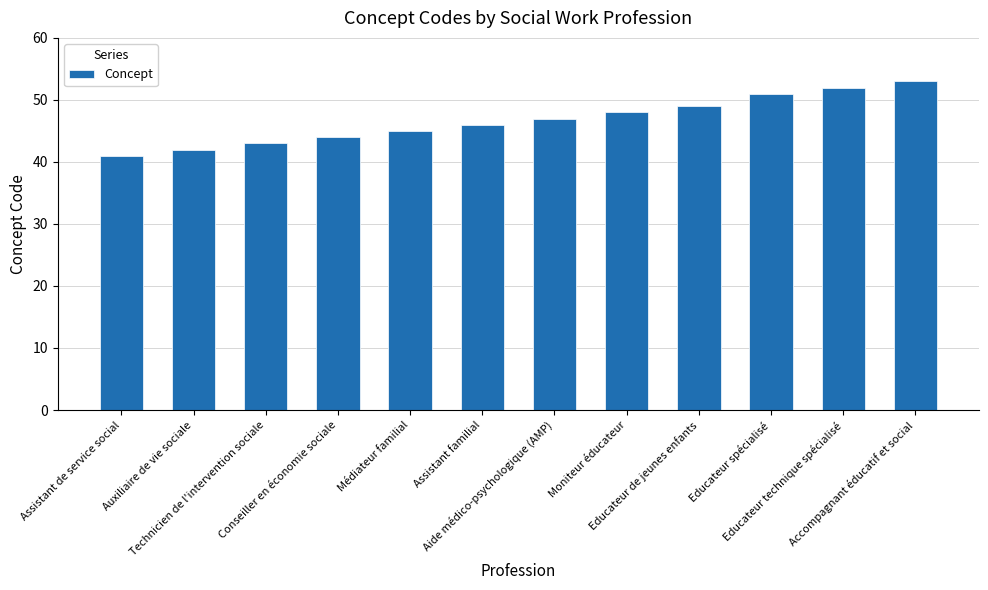

What position from the right is Accompagnant éducatif et social?

1